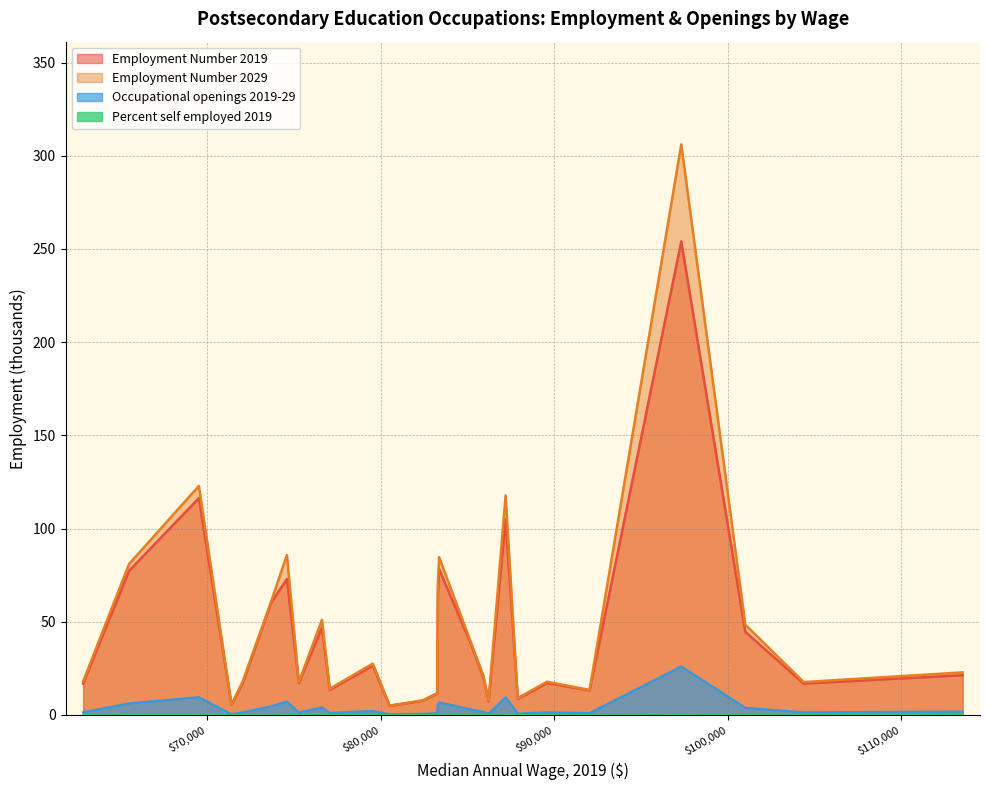

Which series has the largest total across all categories?

Employment Number 2029